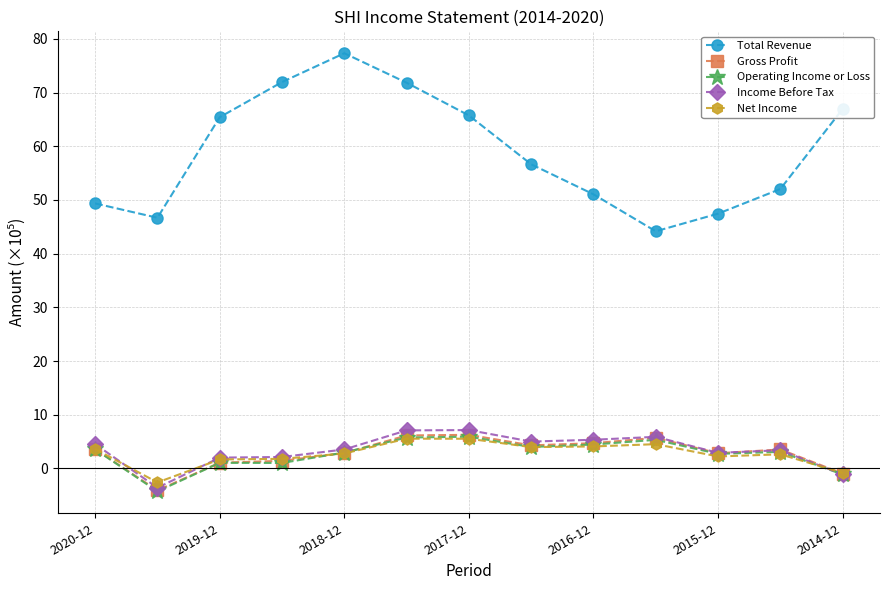

True or false: Income Before Tax and Net Income cross at least once.

True